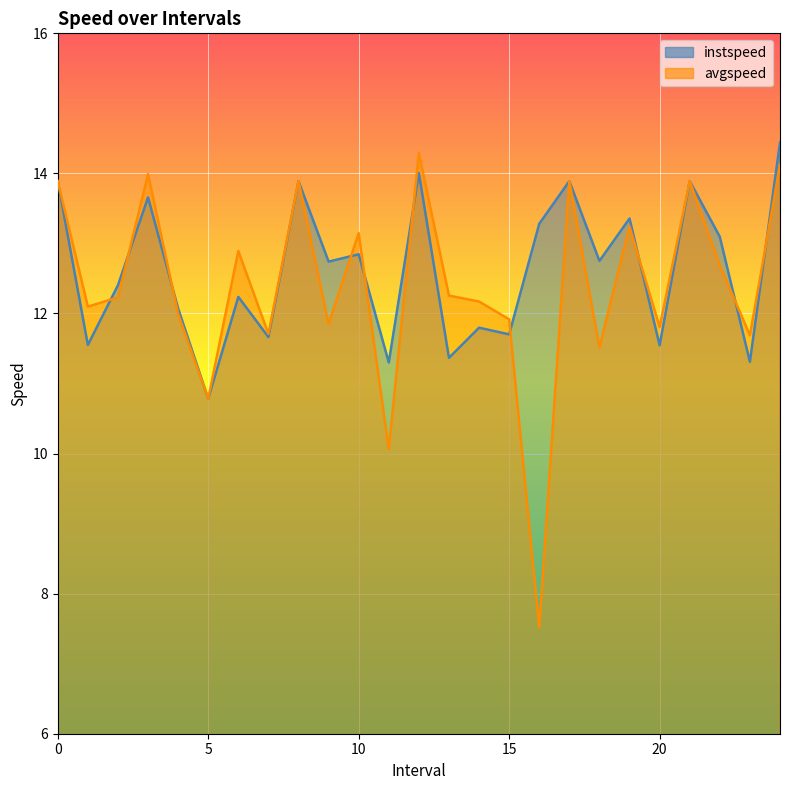

What is the value of the instspeed point at the 14th from the left?

11.4